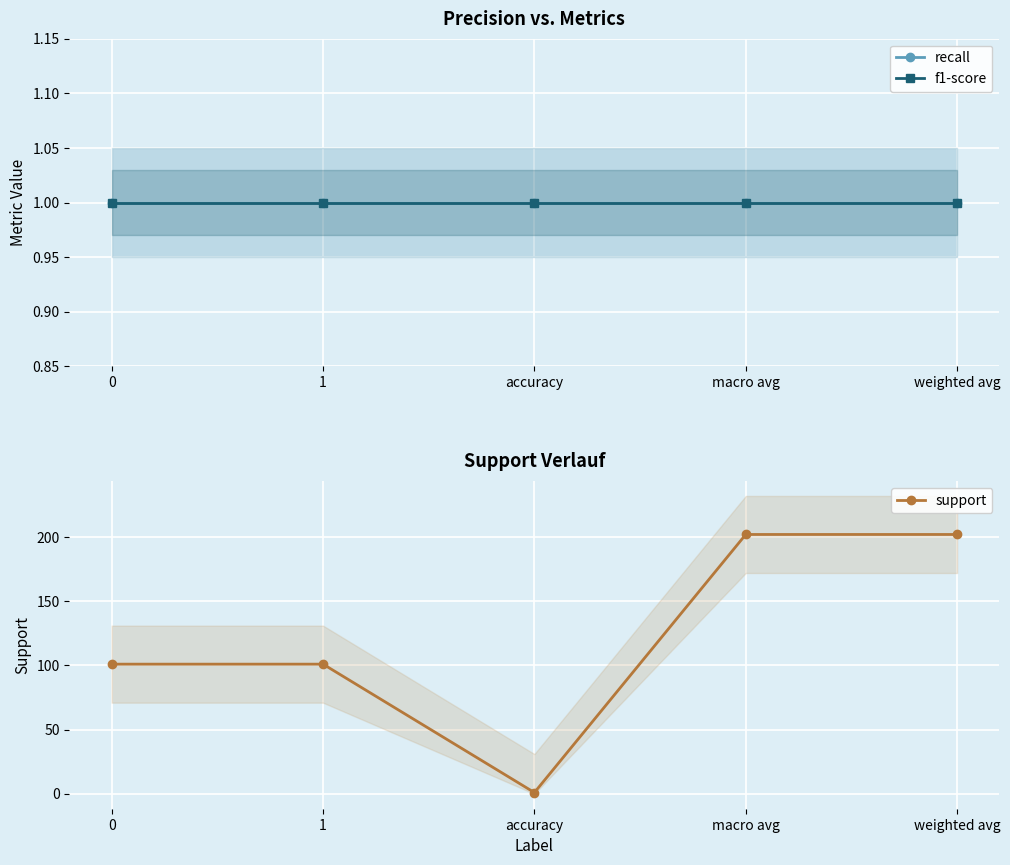

True or false: support and f1-score cross at least once.

False